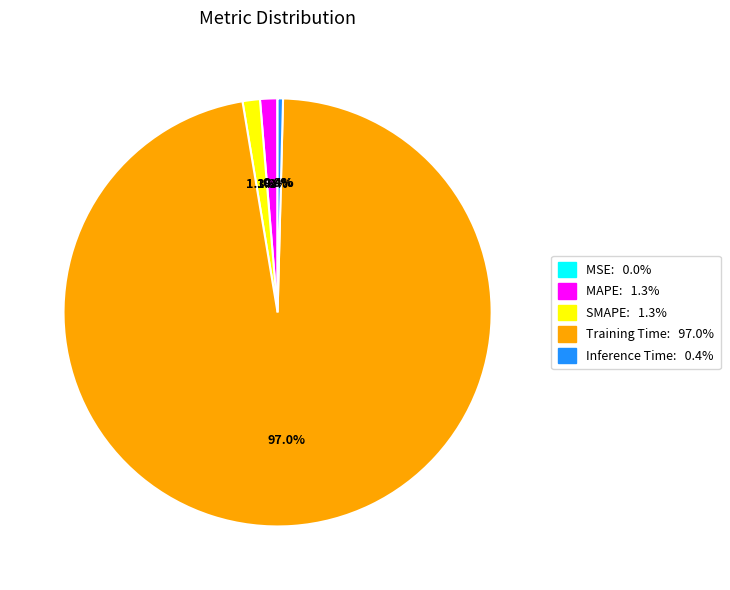

To the nearest percent, what is the average slice percentage?

20%